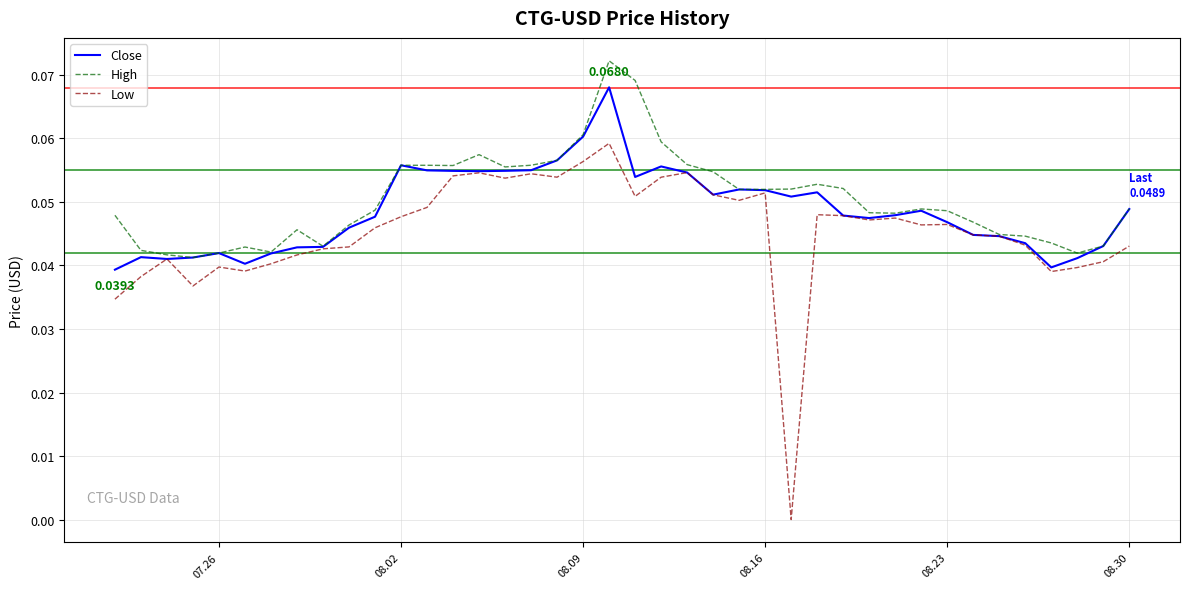

Rank the series by their maximum value, from lowest to highest.

Low, Close, High